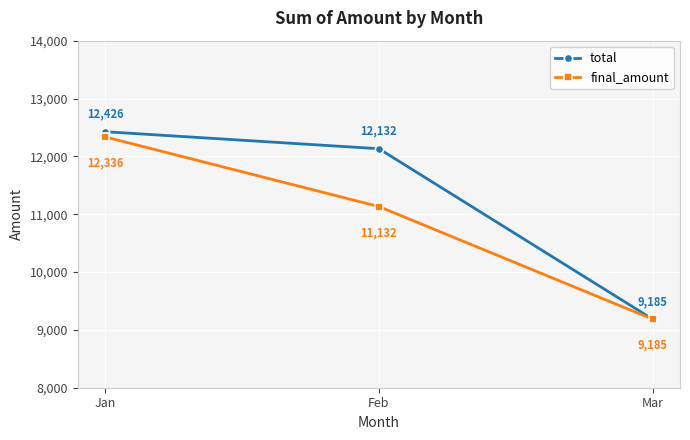

Rank the categories by total value from lowest to highest.

Mar, Feb, Jan